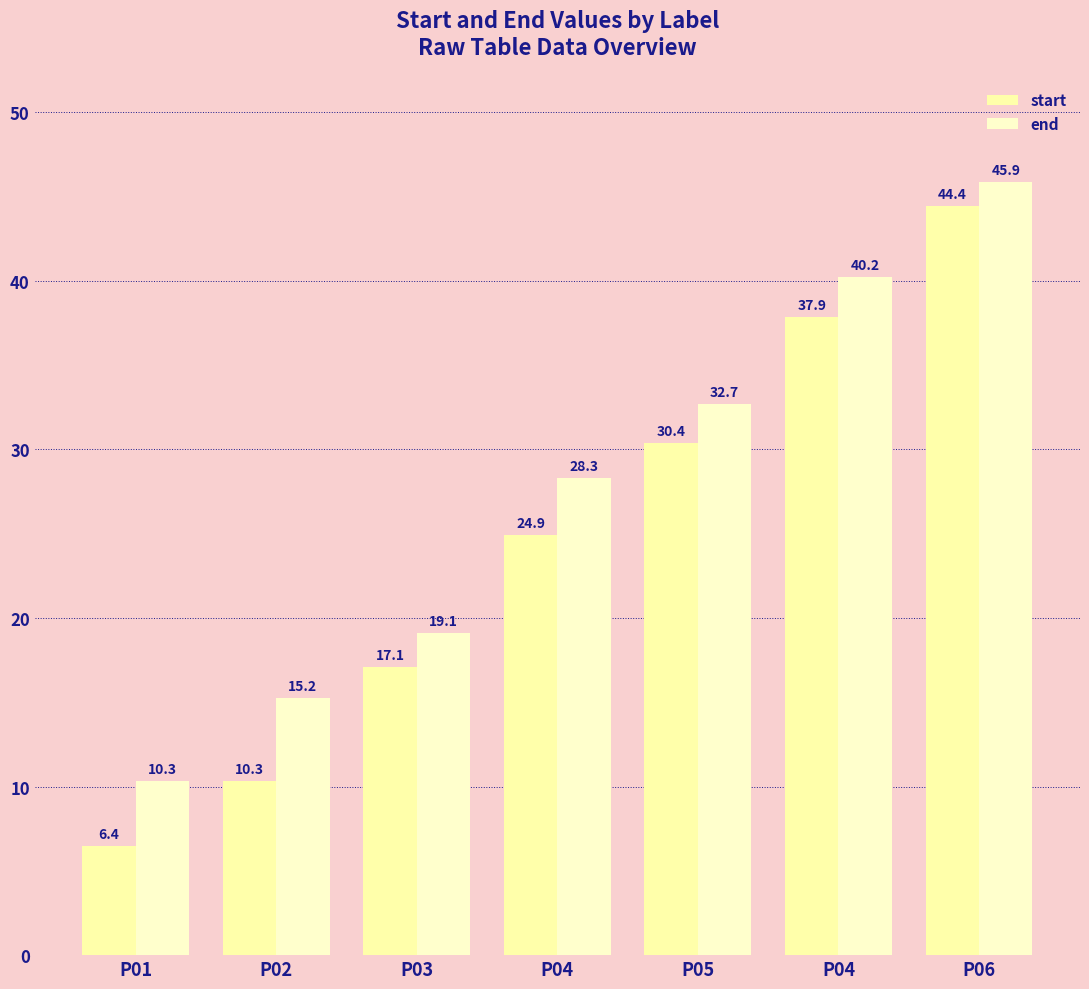

The end series shows 32.7 at P05. True or false?

True